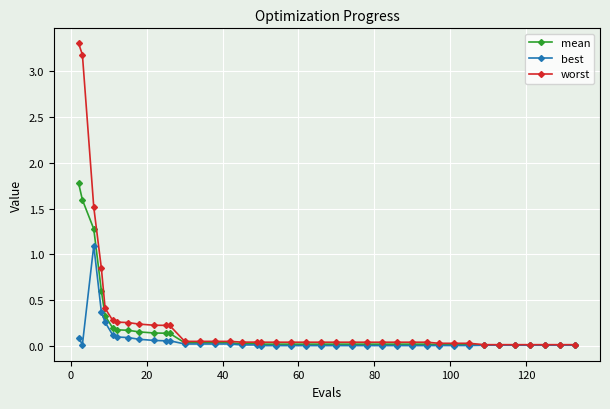

What are all the series names shown in the legend?

mean, best, worst